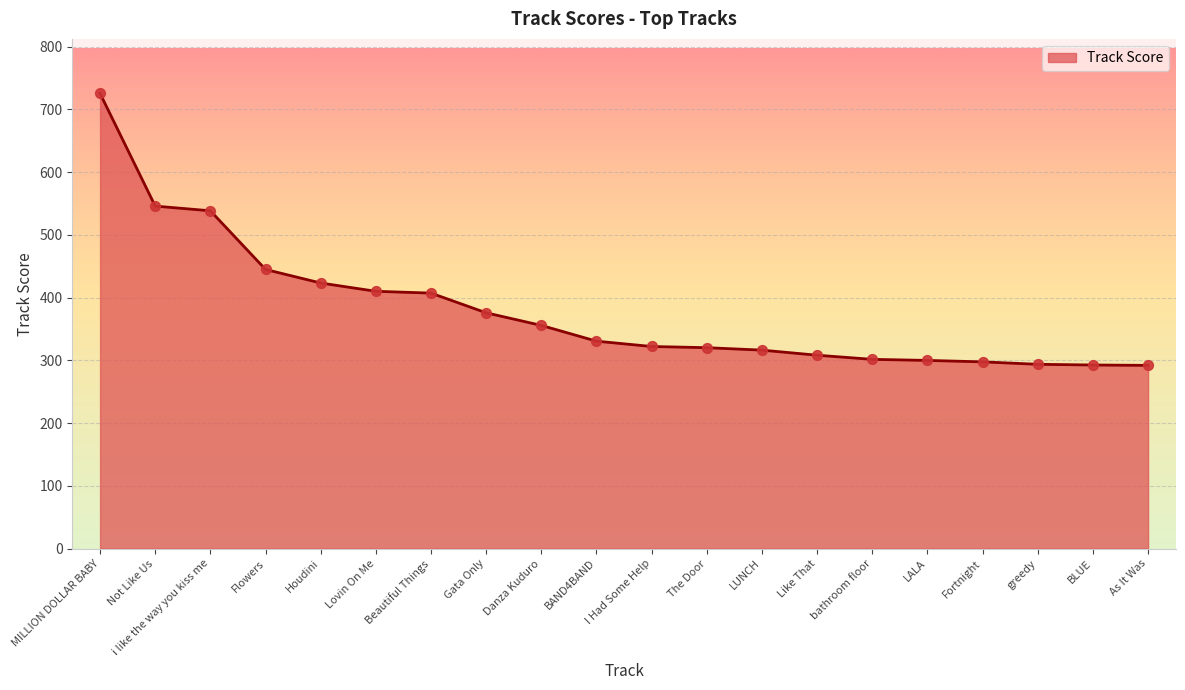

What is the change in value from Flowers to LUNCH?

-128.6